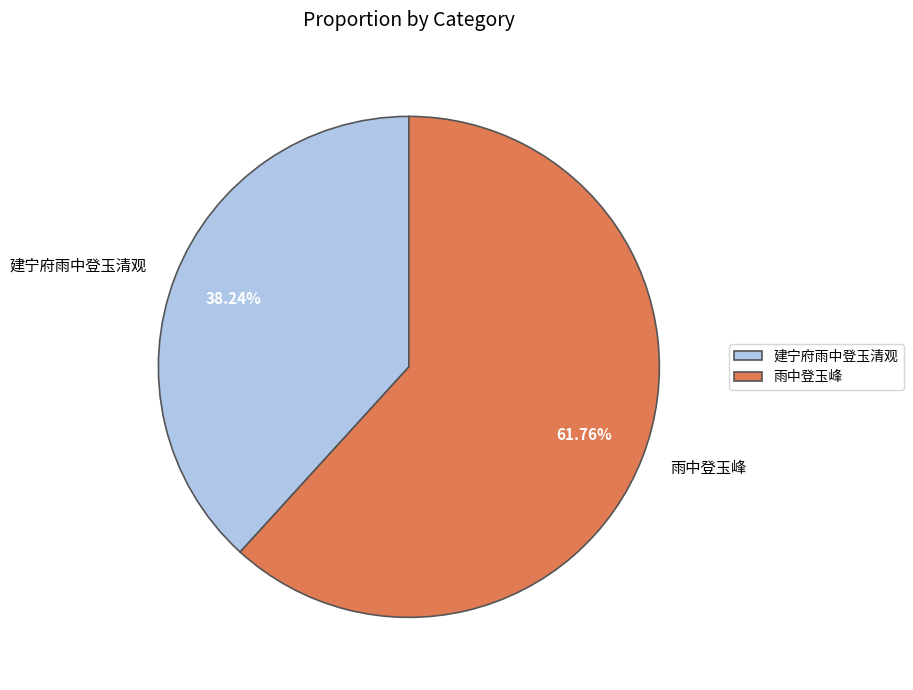

True or false: 雨中登玉峰 accounts for 62% of the total.

True